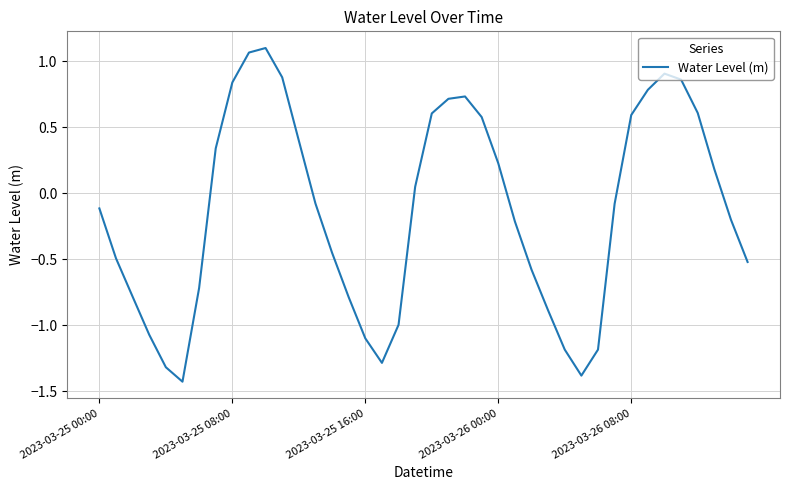

What is the difference between the maximum and minimum values?

2.5